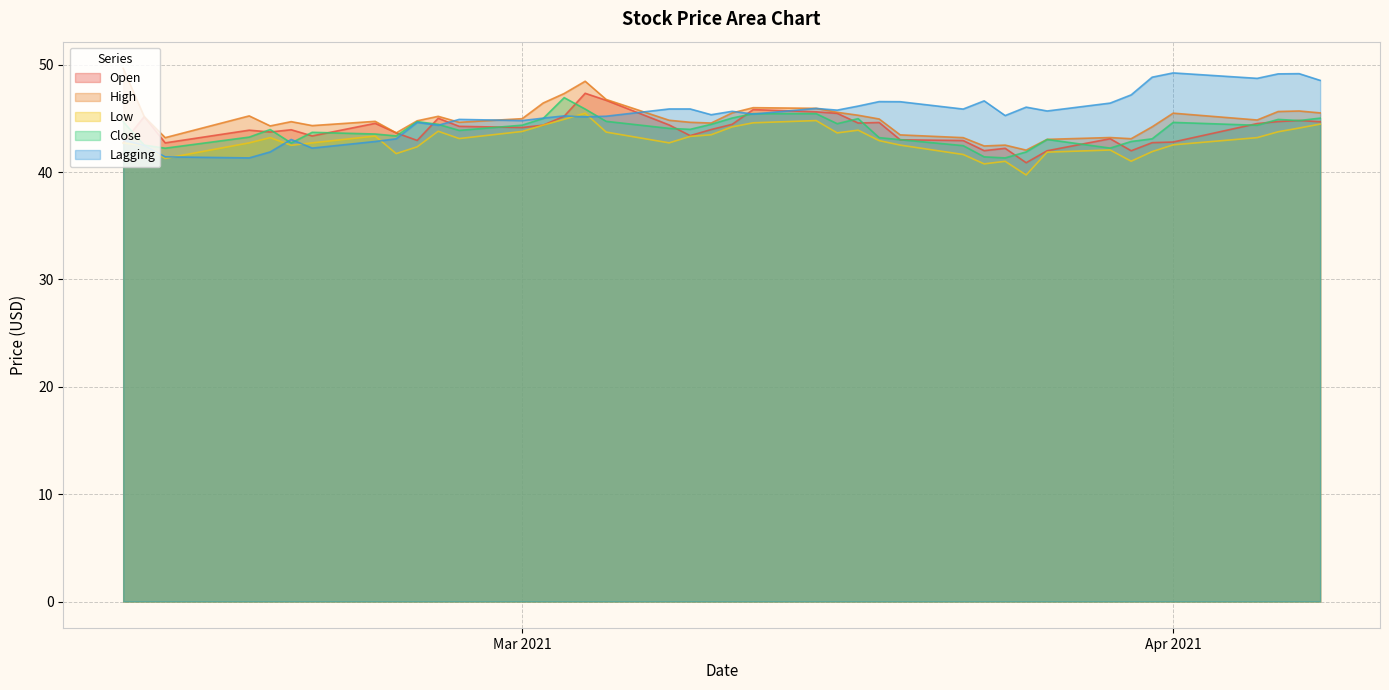

What is the difference between the highest and lowest values at Apr 2021?

6.7